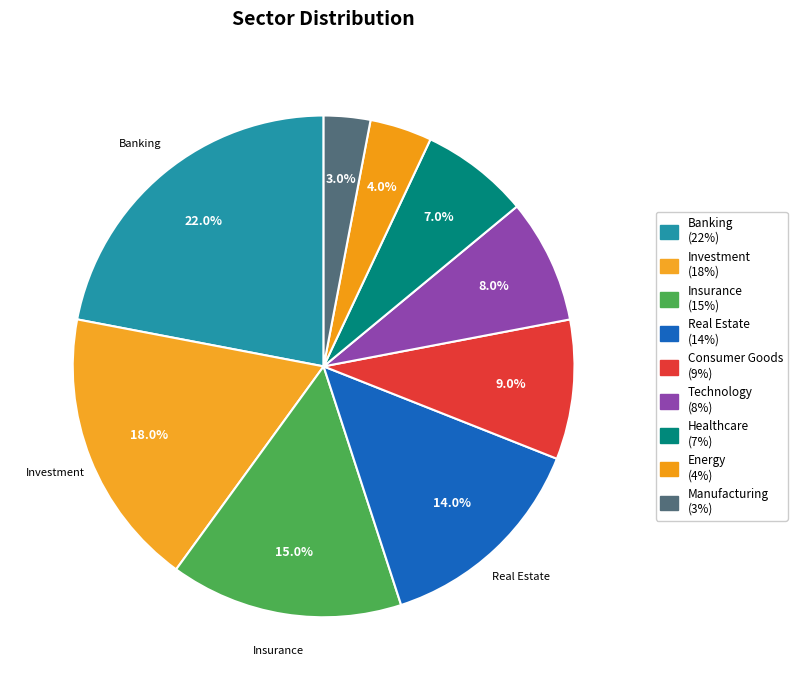

To the nearest percent, what is the difference between the largest and smallest slice percentages?

19%